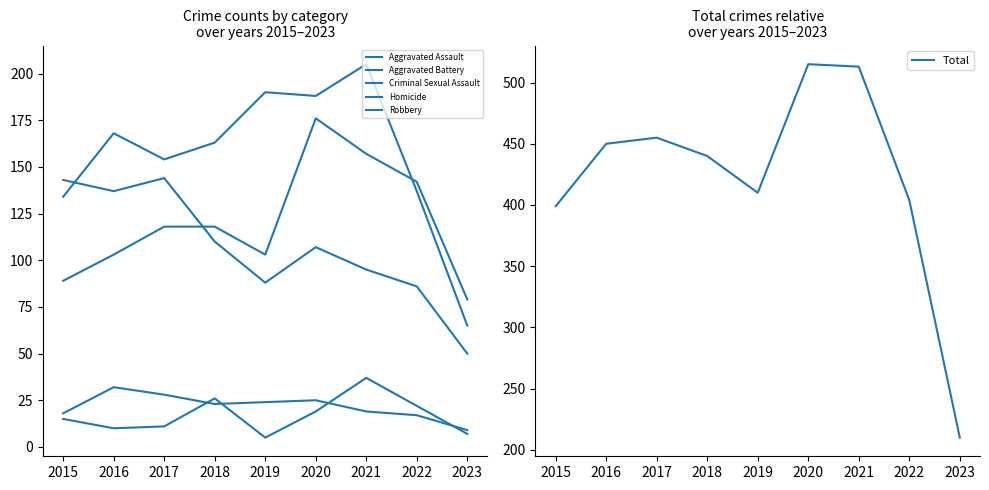

List the series in order of their peak value, lowest first.

Criminal Sexual Assault, Homicide, Robbery, Aggravated Assault, Aggravated Battery, Total